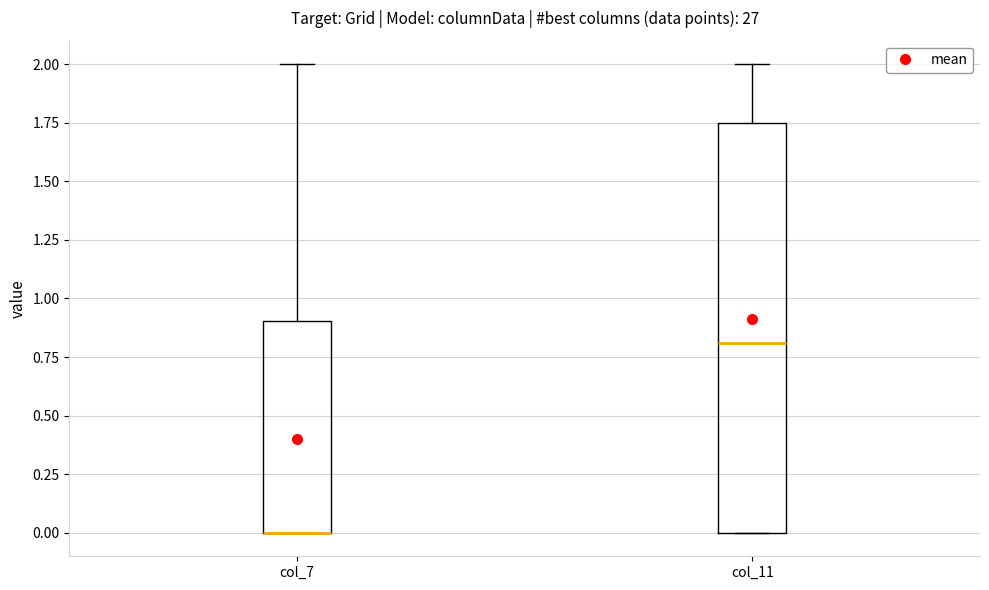

Reading left to right, read every box against the y-axis: the position of its median line, the range the box covers, and the ends of its whiskers. The values are not printed on the chart, so give them approximately, as read against the axis.

col_7: median 0.00 (drawn on the box's lower edge), box 0.00 to 0.90, whiskers 0.00 to 2.00
col_11: median 0.80, box 0.00 to 1.75, whiskers 0.00 to 2.00